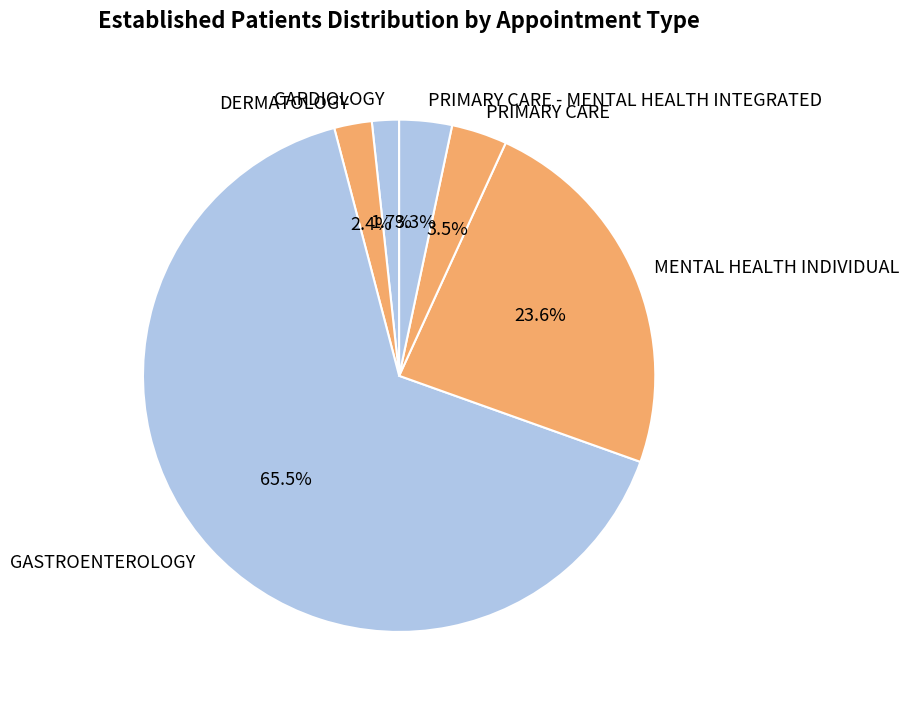

What percentage is NOT represented by CARDIOLOGY?

98.3%